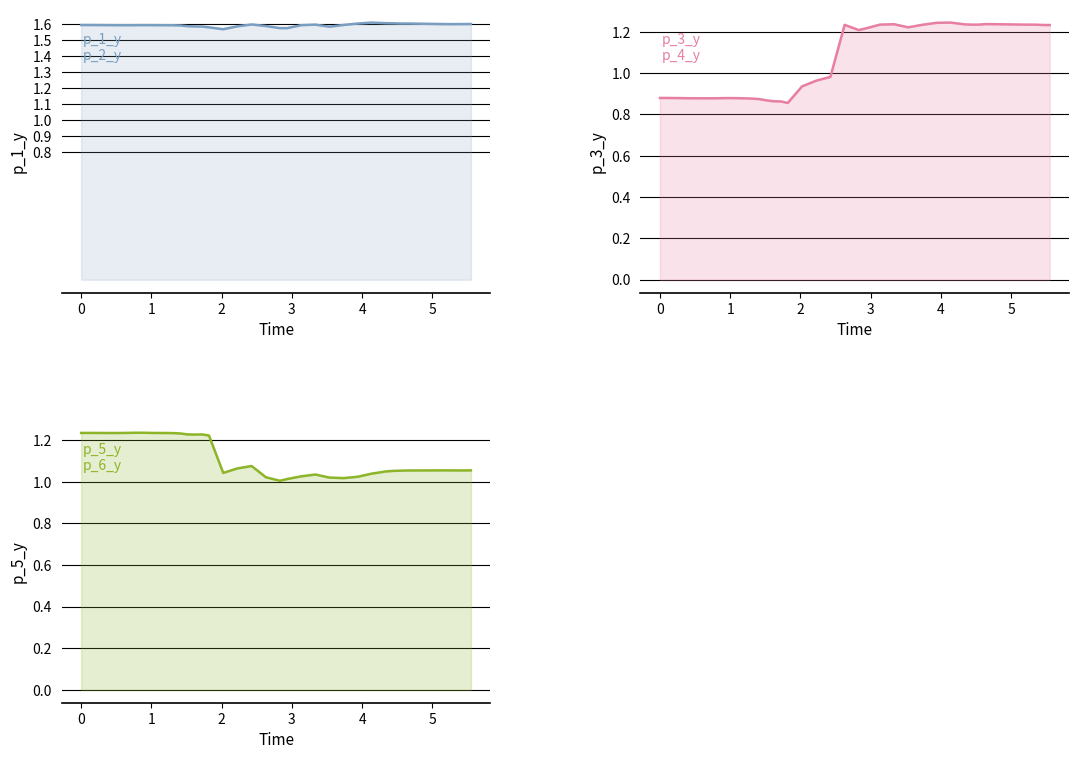

Does the chart have visible grid lines?

Yes